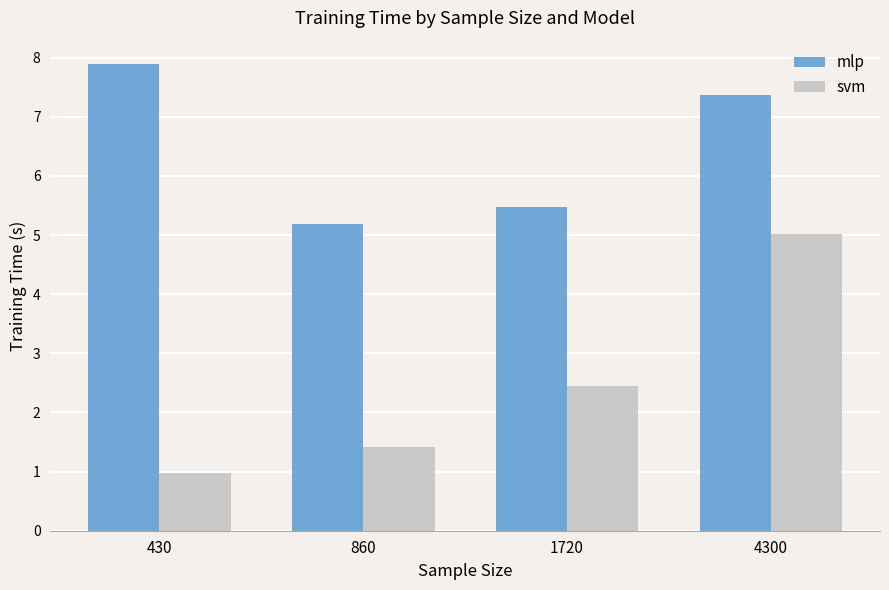

What is the sum of the svm values at 860 and 4300?

6.4